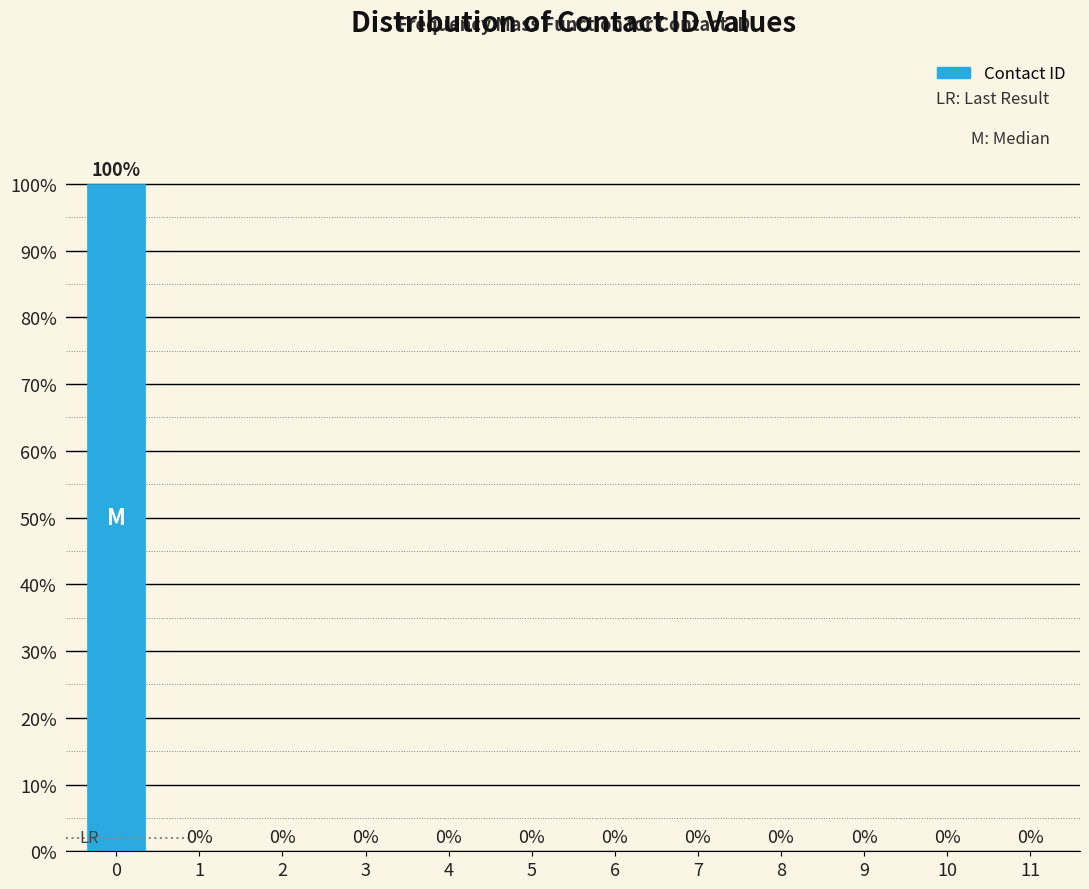

Reading left to right, list all the values displayed in this chart.

0=100	1=0	2=0	3=0	4=0	5=0	6=0	7=0	8=0	9=0	10=0	11=0